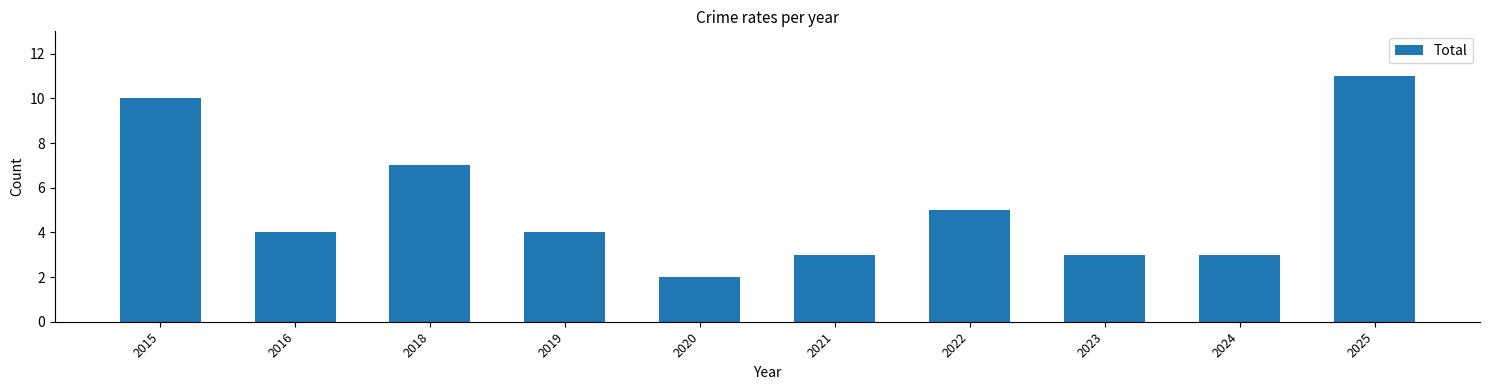

Is it true that the value at 2016 is 4?

True